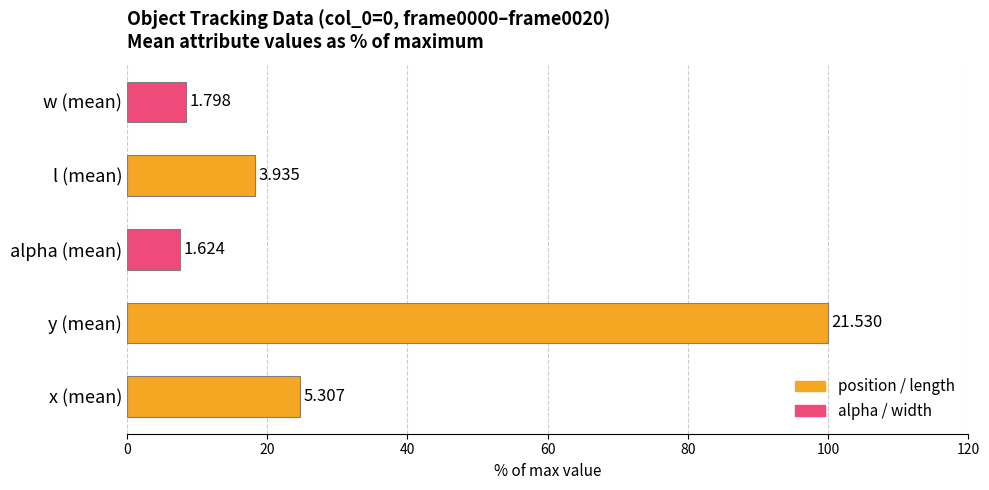

What is the average value?

31.8